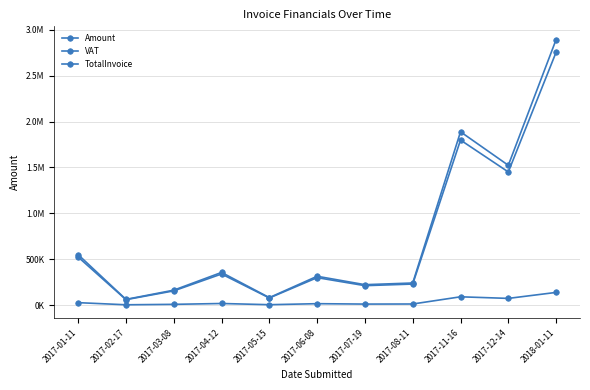

What is the approximate value of VAT at 2017-08-11?

11445.4